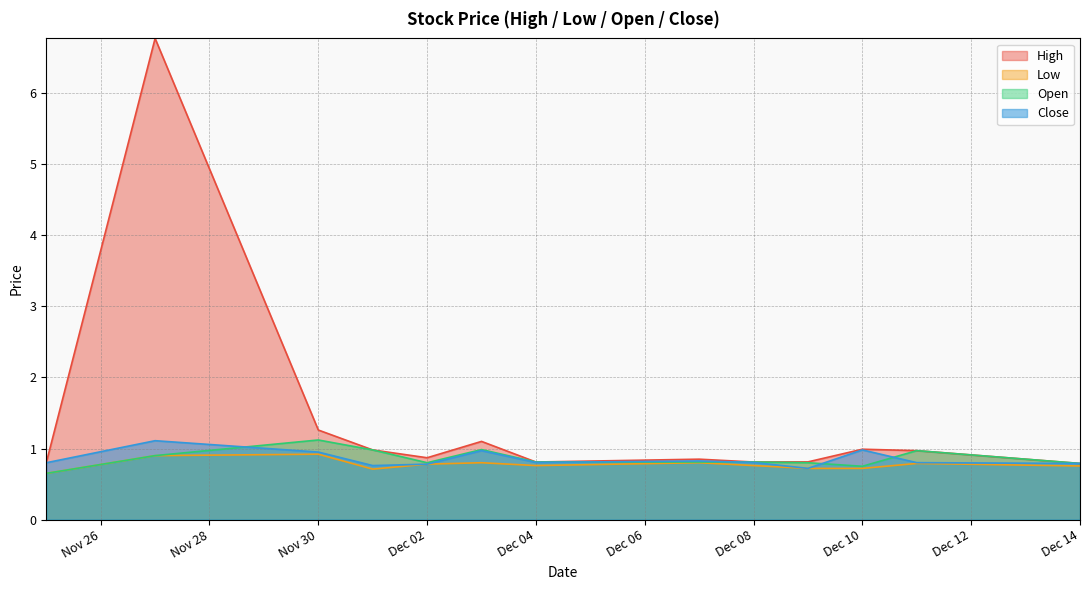

What position from the left is 2020-12-03?

6